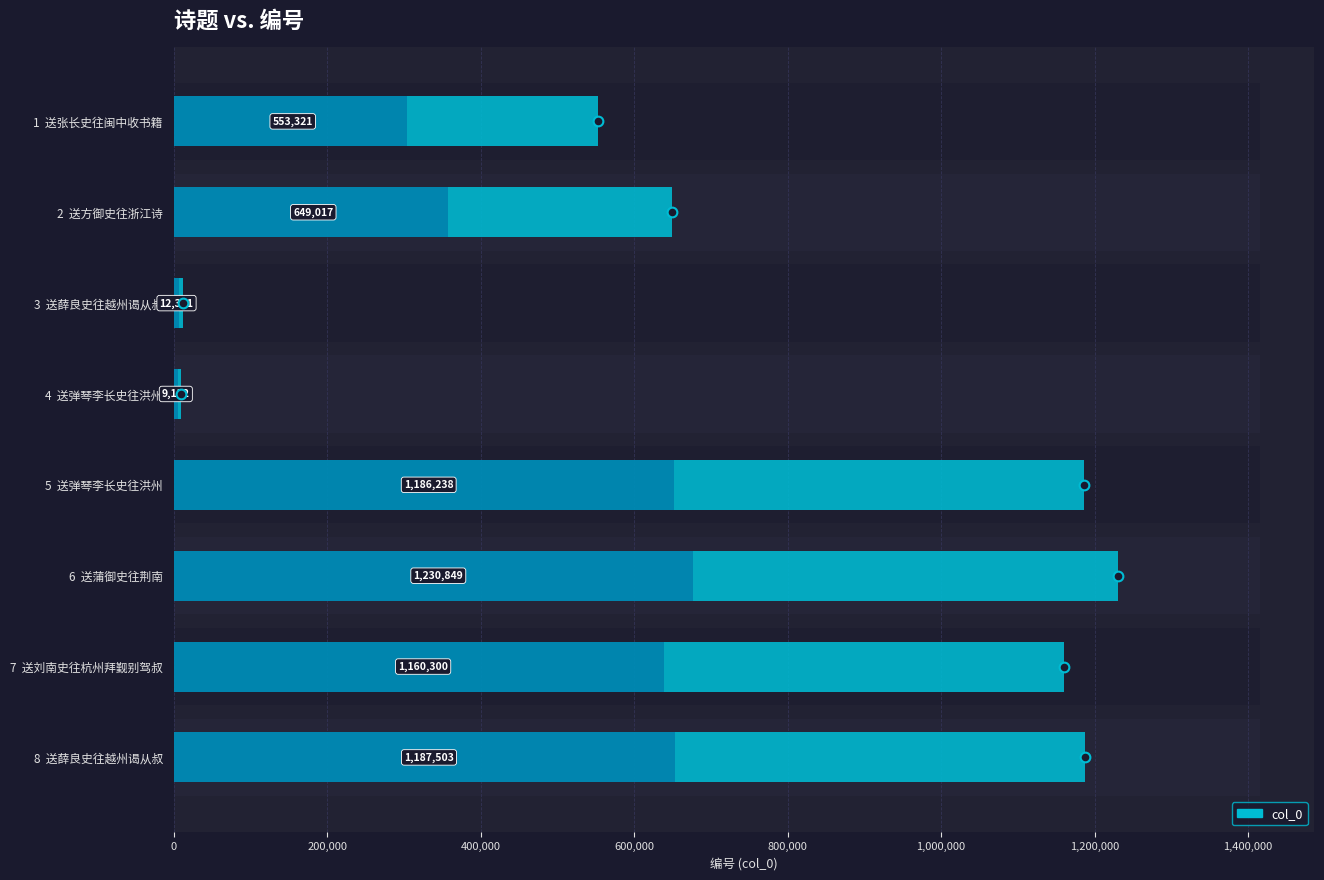

What is the difference between the values at 4 送弹琴李长史往洪州 and 1 送张长史往闽中收书籍?

544189